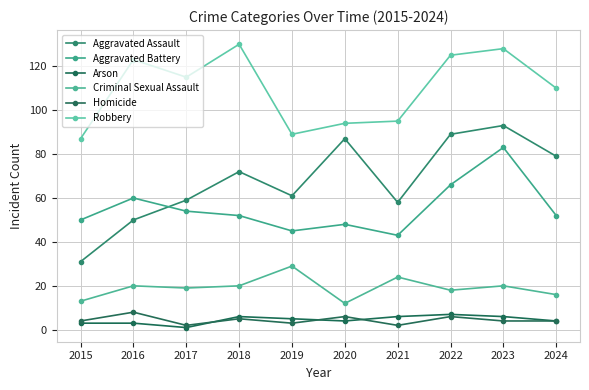

Reading left to right, what are all the values shown in this chart?

Aggravated Assault: 2015=31	2016=50	2017=59	2018=72	2019=61	2020=87	2021=58	2022=89	2023=93	2024=79
Aggravated Battery: 2015=50	2016=60	2017=54	2018=52	2019=45	2020=48	2021=43	2022=66	2023=83	2024=52
Arson: 2015=3	2016=3	2017=1	2018=6	2019=5	2020=4	2021=6	2022=7	2023=6	2024=4
Criminal Sexual Assault: 2015=13	2016=20	2017=19	2018=20	2019=29	2020=12	2021=24	2022=18	2023=20	2024=16
Homicide: 2015=4	2016=8	2017=2	2018=5	2019=3	2020=6	2021=2	2022=6	2023=4	2024=4
Robbery: 2015=87	2016=123	2017=115	2018=130	2019=89	2020=94	2021=95	2022=125	2023=128	2024=110